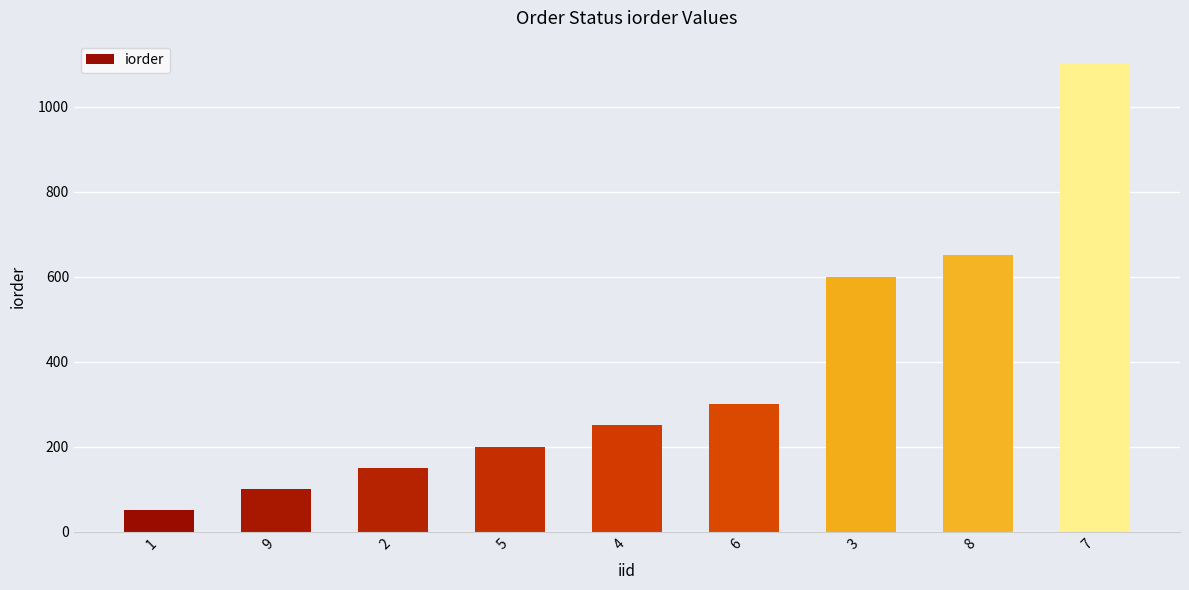

Reading right to left, list all the values displayed in this chart.

7=1100	8=650	3=600	6=300	4=250	5=200	2=150	9=100	1=50